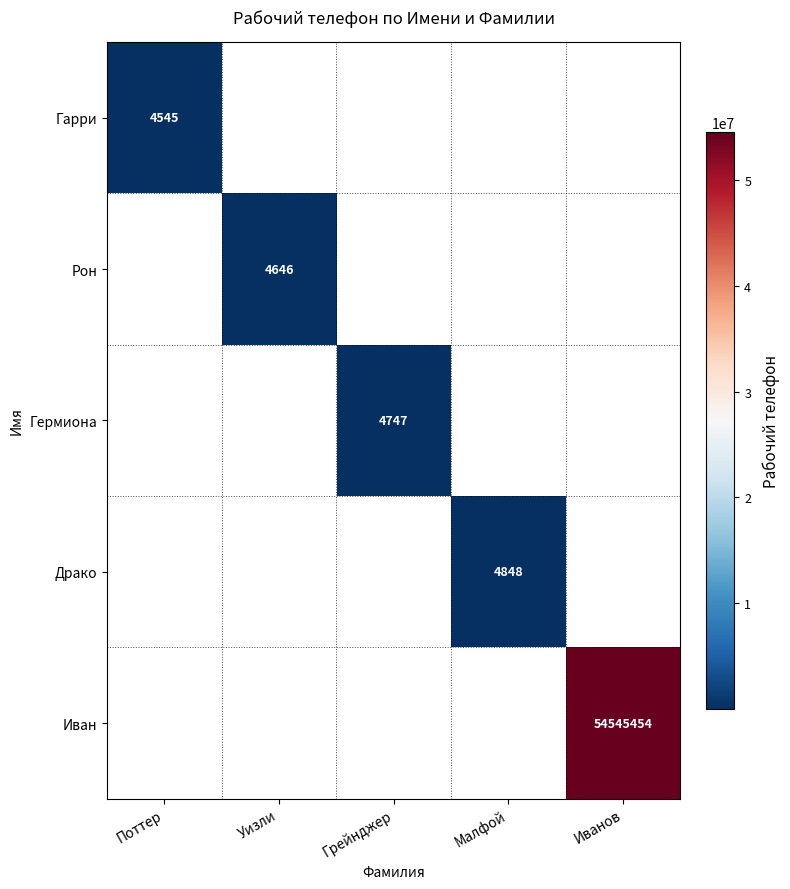

The value of Рон at Уизли is 4646. True or false?

True